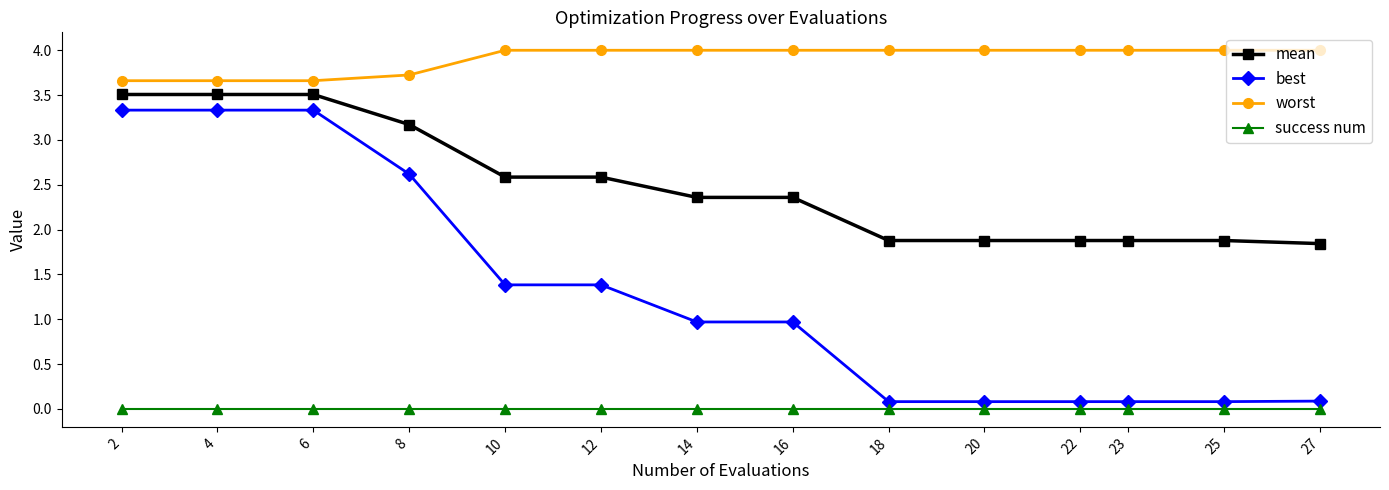

Reading right to left, list all the values displayed in this chart.

mean: 27=1.8	25=1.9	23=1.9	22=1.9	20=1.9	18=1.9	16=2.4	14=2.4	12=2.6	10=2.6	8=3.2	6=3.5	4=3.5	2=3.5
best: 27=0.1	25=0.1	23=0.1	22=0.1	20=0.1	18=0.1	16=1.0	14=1.0	12=1.4	10=1.4	8=2.6	6=3.3	4=3.3	2=3.3
worst: 27=4.0	25=4.0	23=4.0	22=4.0	20=4.0	18=4.0	16=4.0	14=4.0	12=4.0	10=4.0	8=3.7	6=3.7	4=3.7	2=3.7
success num: 27=0.0	25=0.0	23=0.0	22=0.0	20=0.0	18=0.0	16=0.0	14=0.0	12=0.0	10=0.0	8=0.0	6=0.0	4=0.0	2=0.0